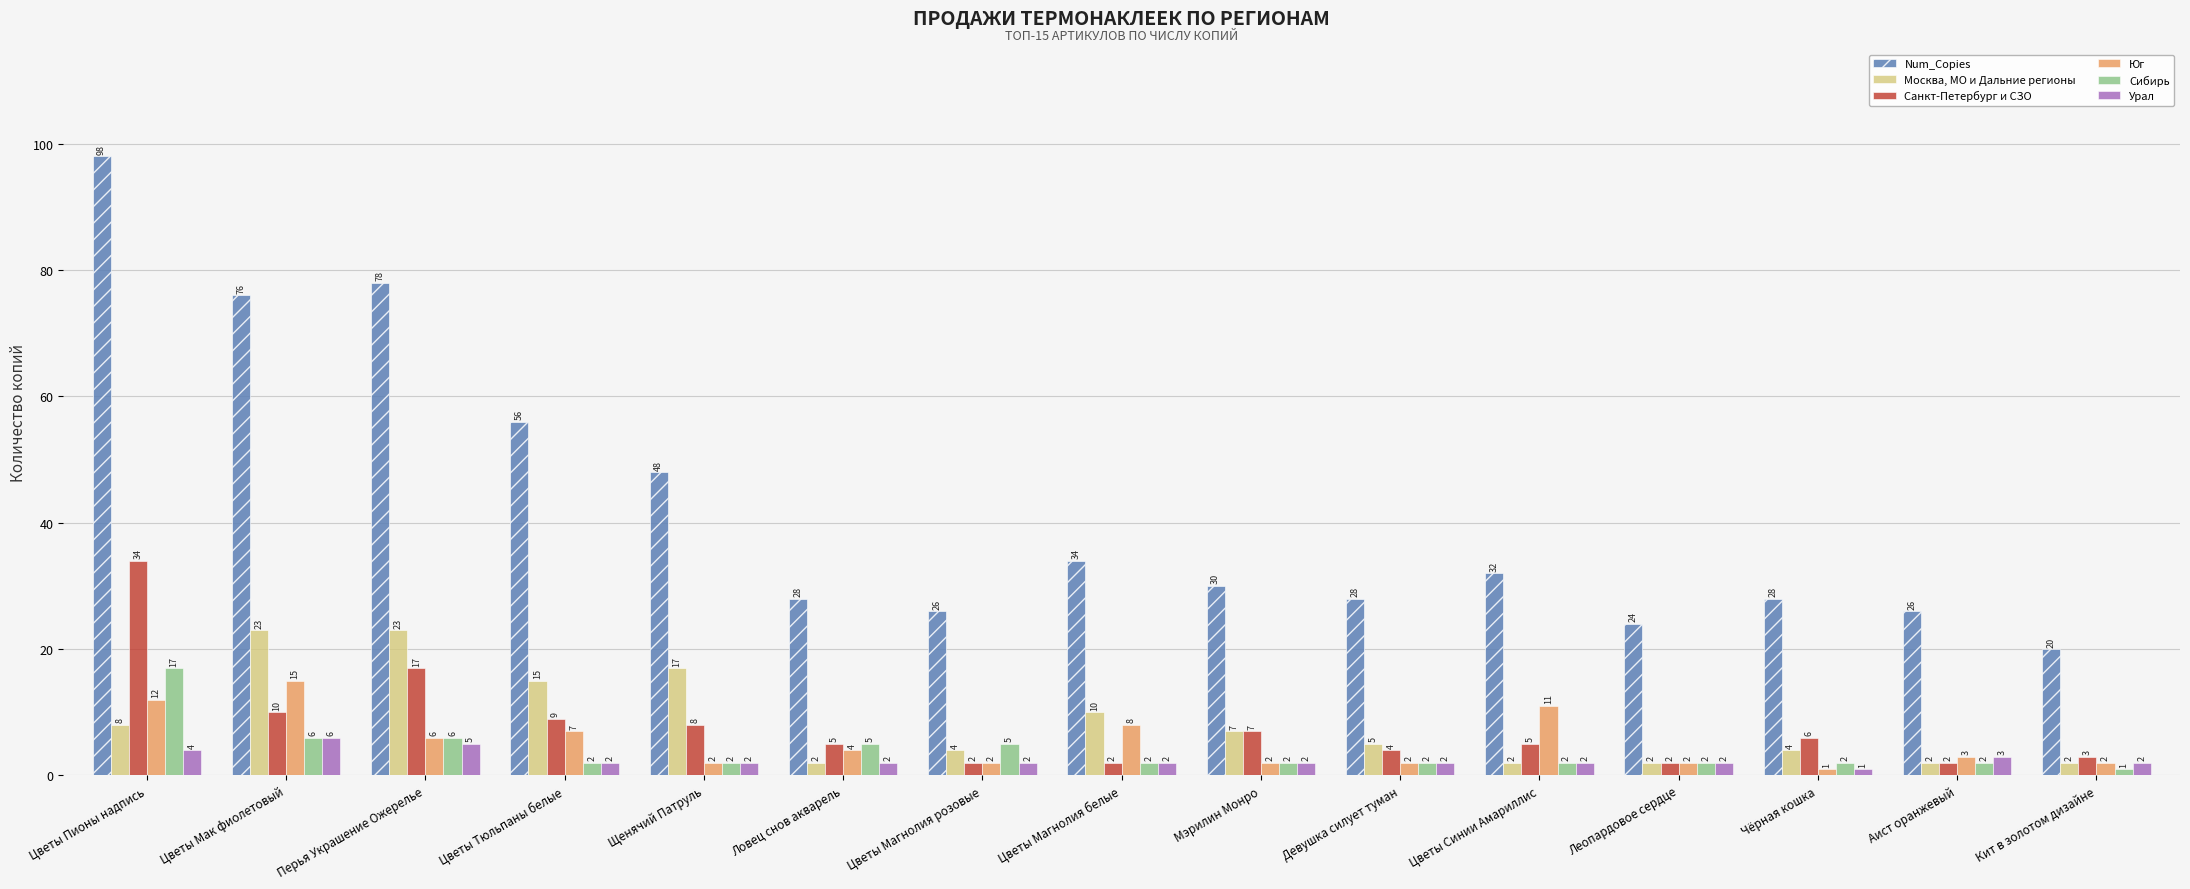

At which label is Юг closest to 8?

Цветы Магнолия белые